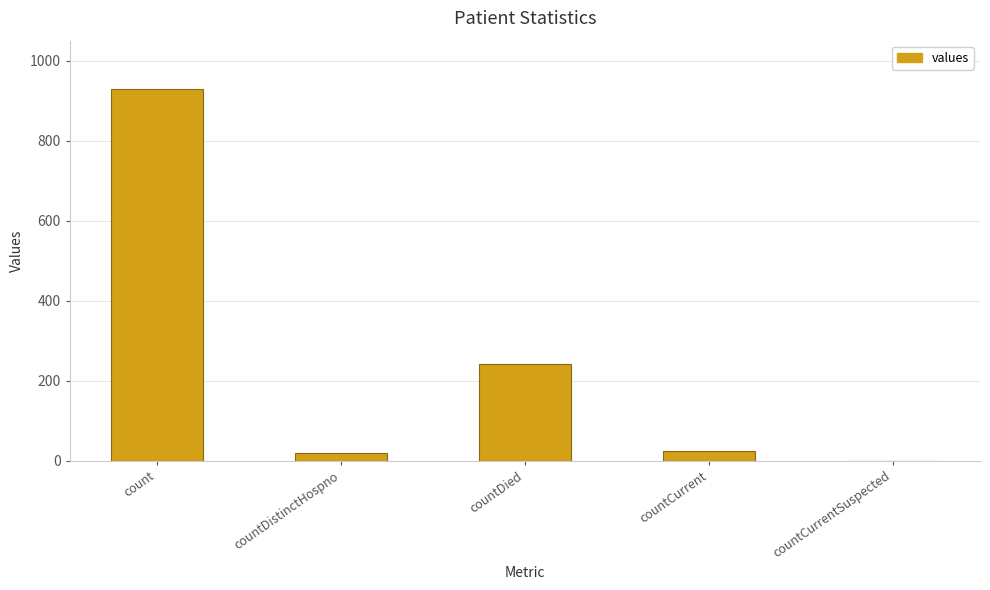

How many data points does each series have?

5